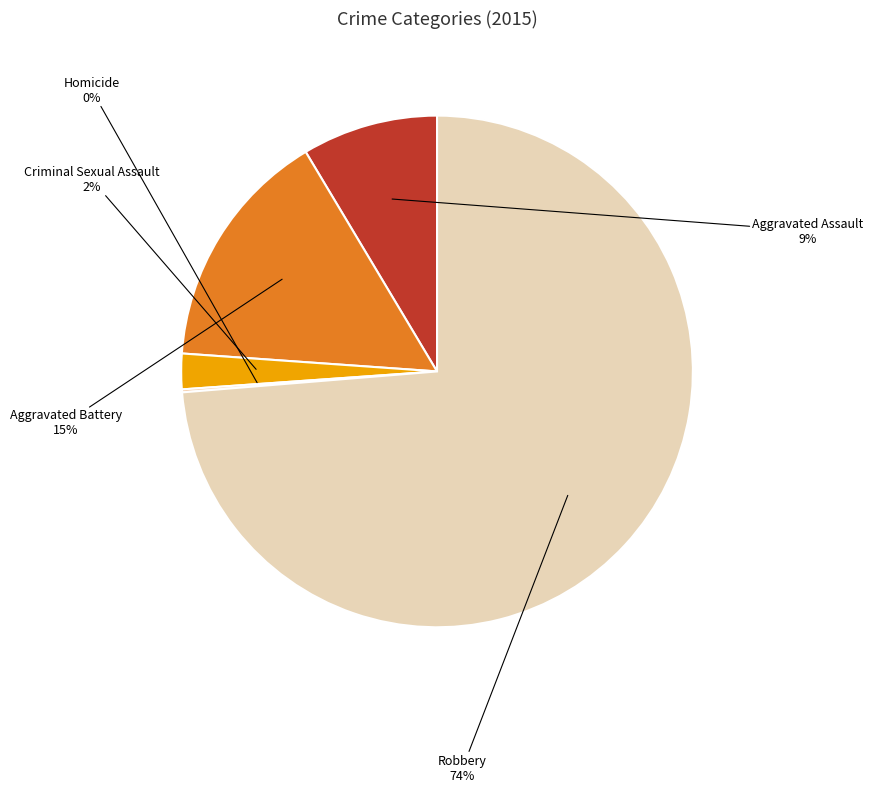

Does any single category account for the majority?

Yes